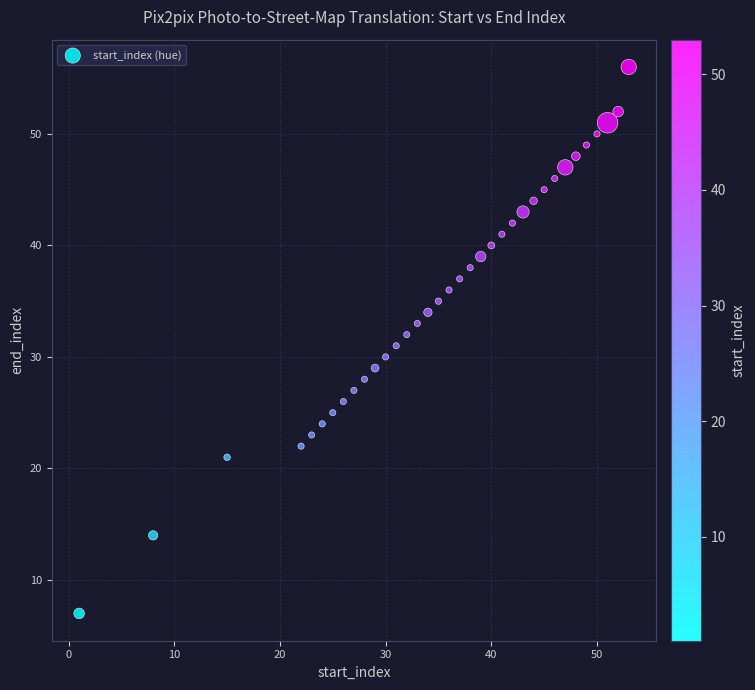

What is the range of Y values (max minus min)?

49